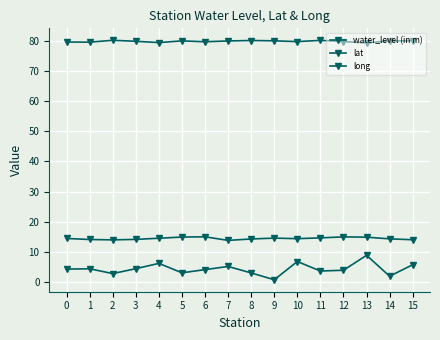

How many lines are shown in the chart?

3